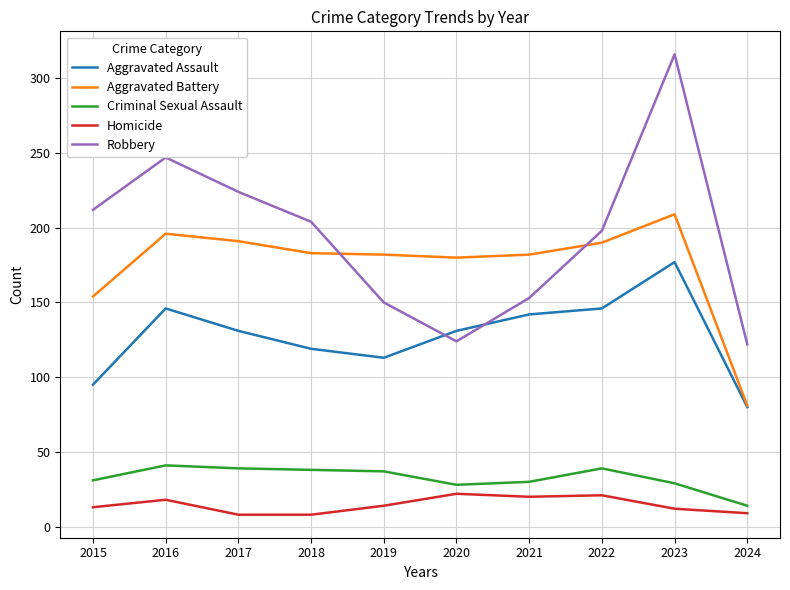

The value of Aggravated Assault at 2019 is 73. True or false?

False